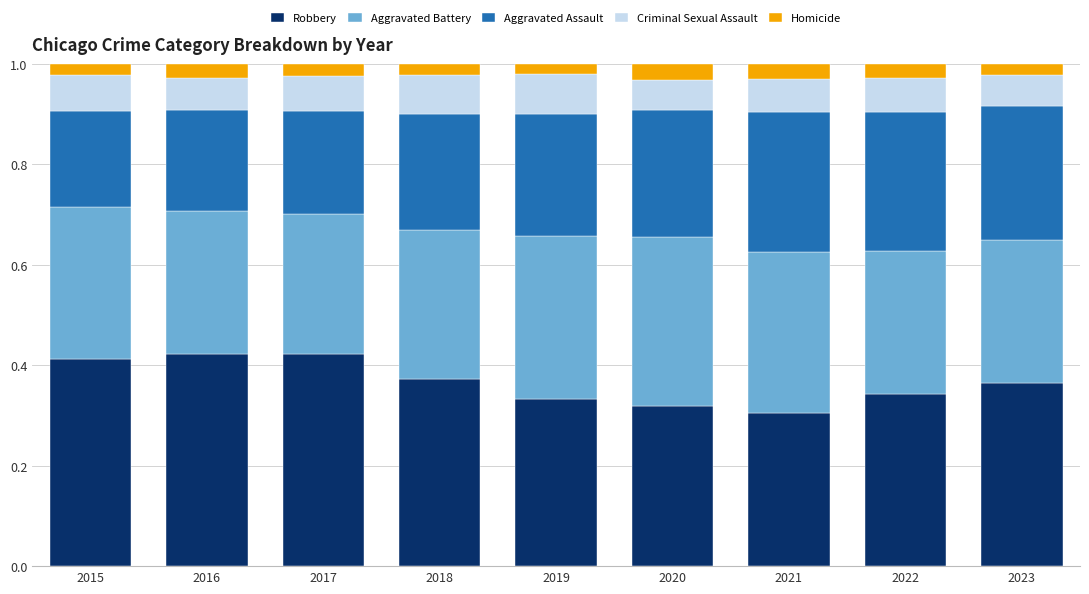

The Robbery series shows 0.1 at 2020. True or false?

False